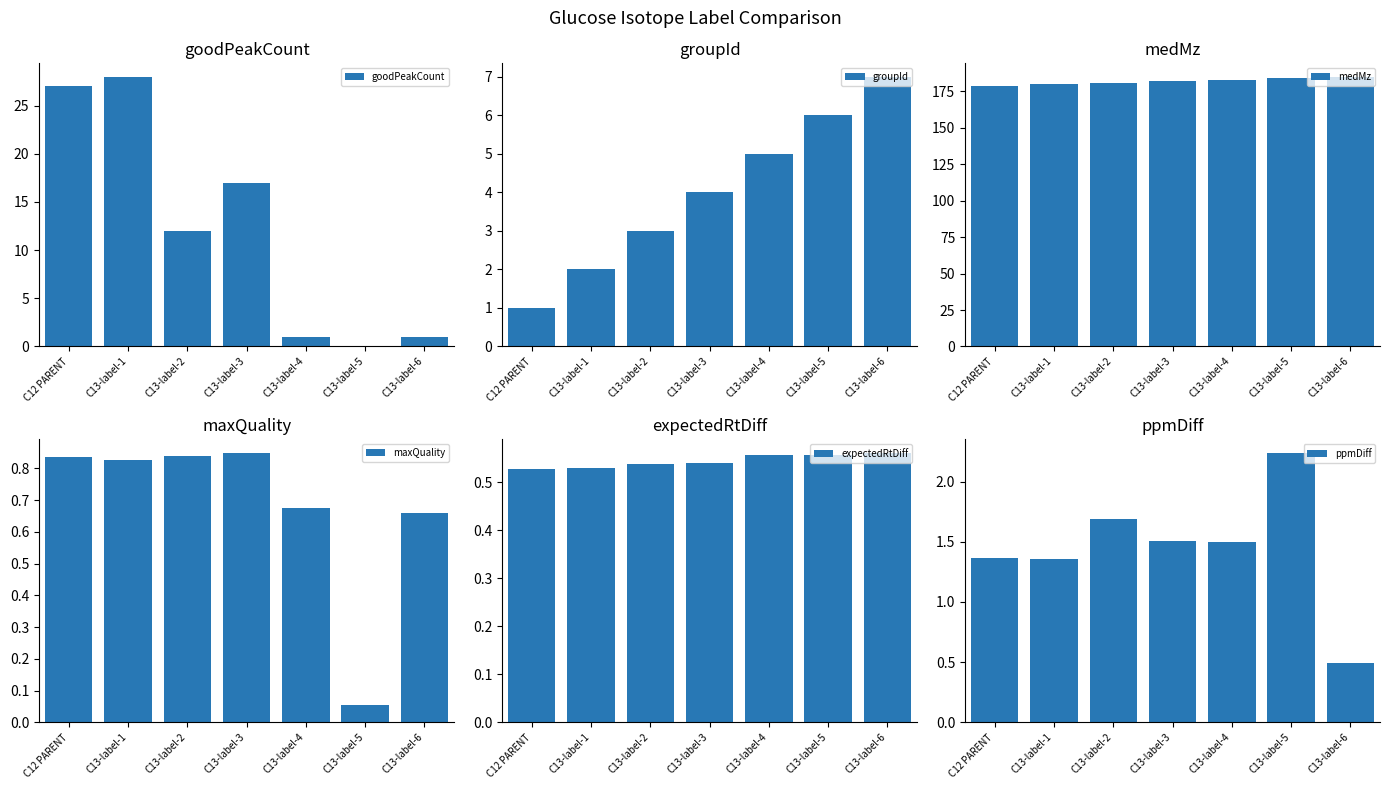

Where is ppmDiff nearest to the value 1?

C13-label-1